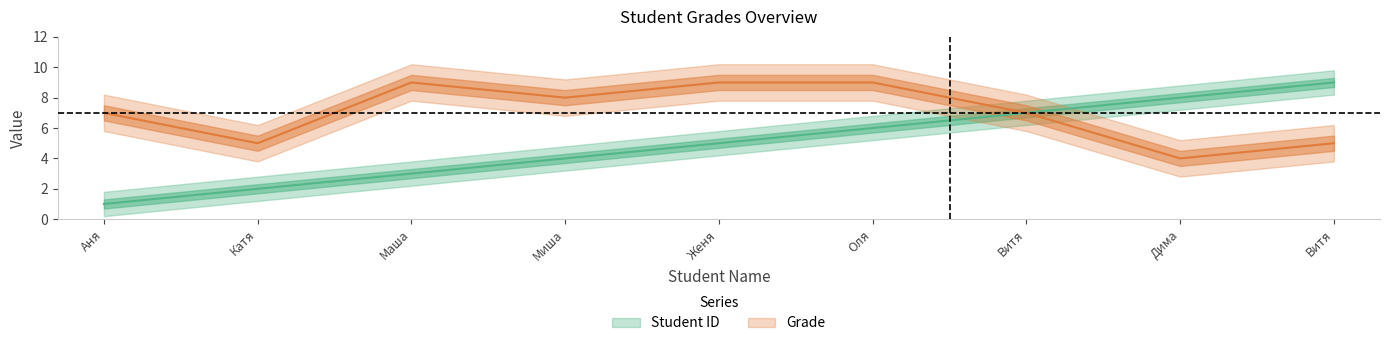

Which series has the largest range (max minus min)?

Student ID